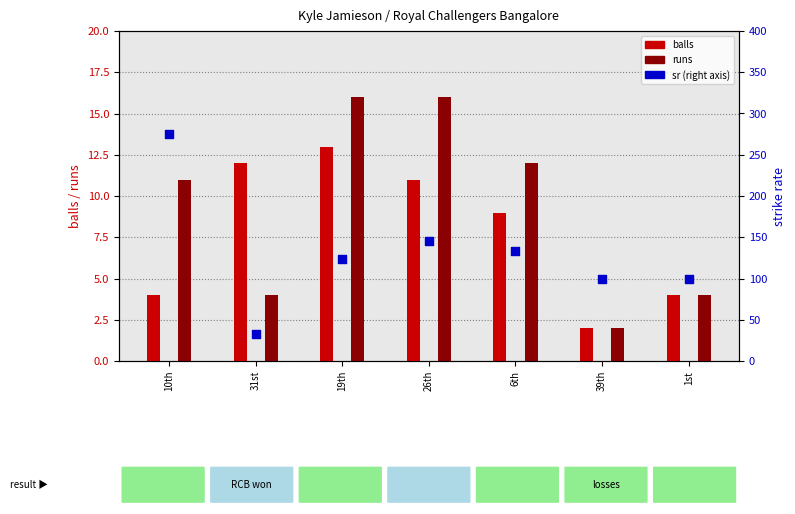

At which category is the sum across all series the highest?

10th